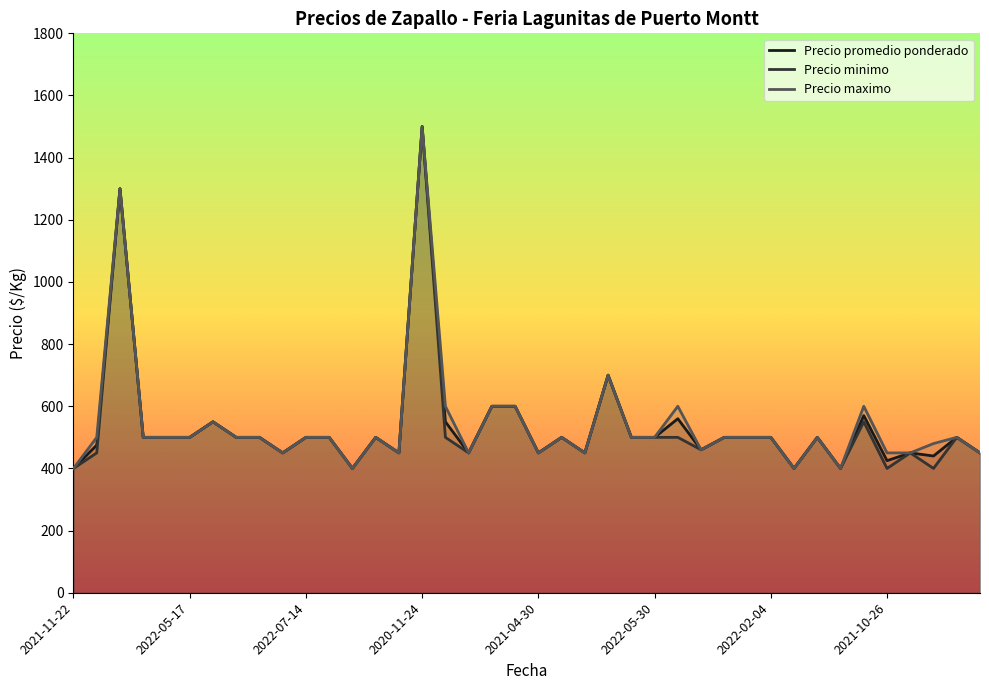

True or false: Precio maximo and Precio minimo intersect in this chart.

False